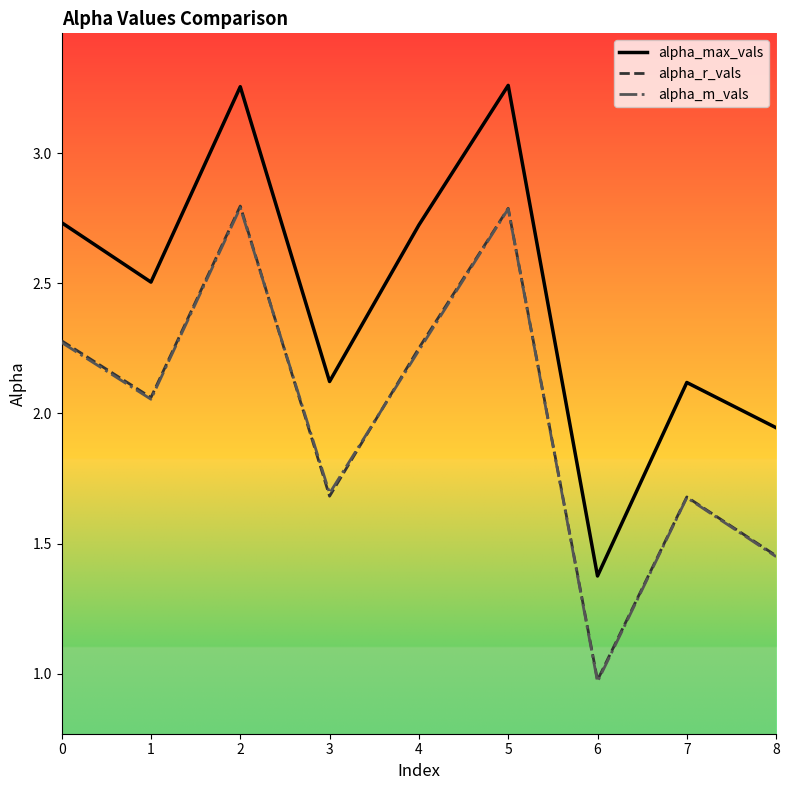

Is this an area chart (filled region under the line)?

No